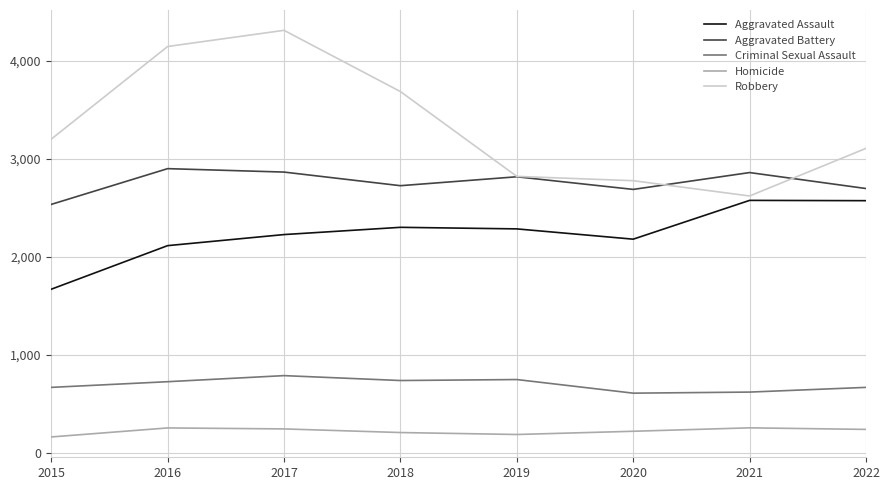

What value does the Homicide series have at 2020?

218